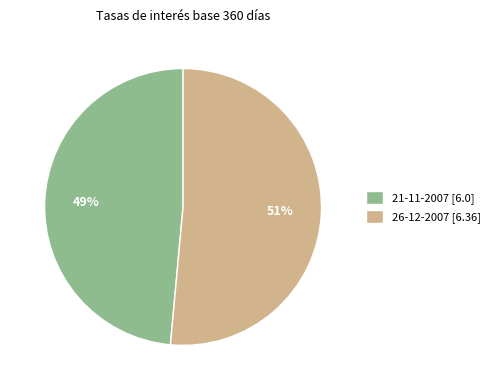

What is the largest slice in the pie chart?

26-12-2007